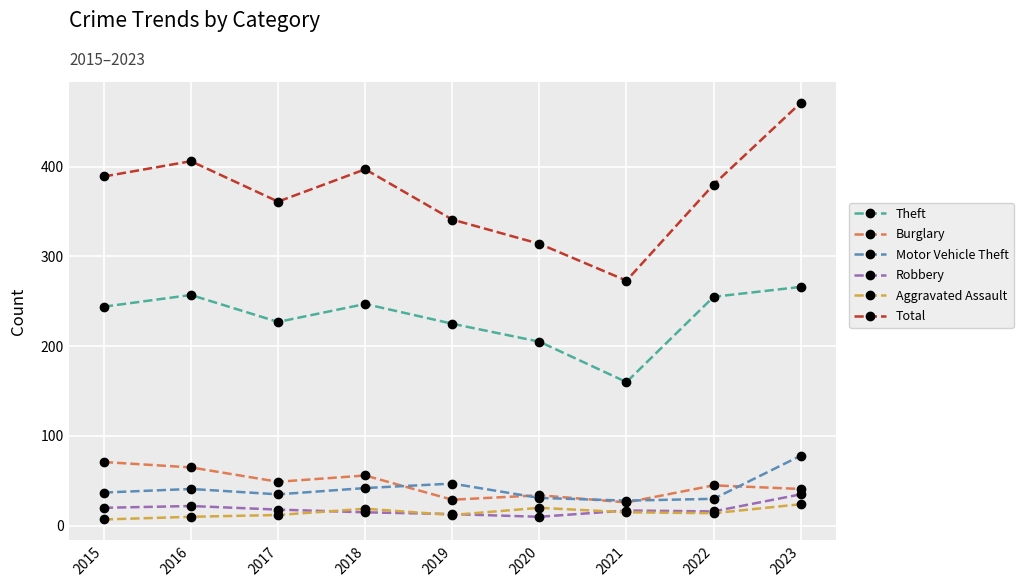

Which series has the largest range (max minus min)?

Total